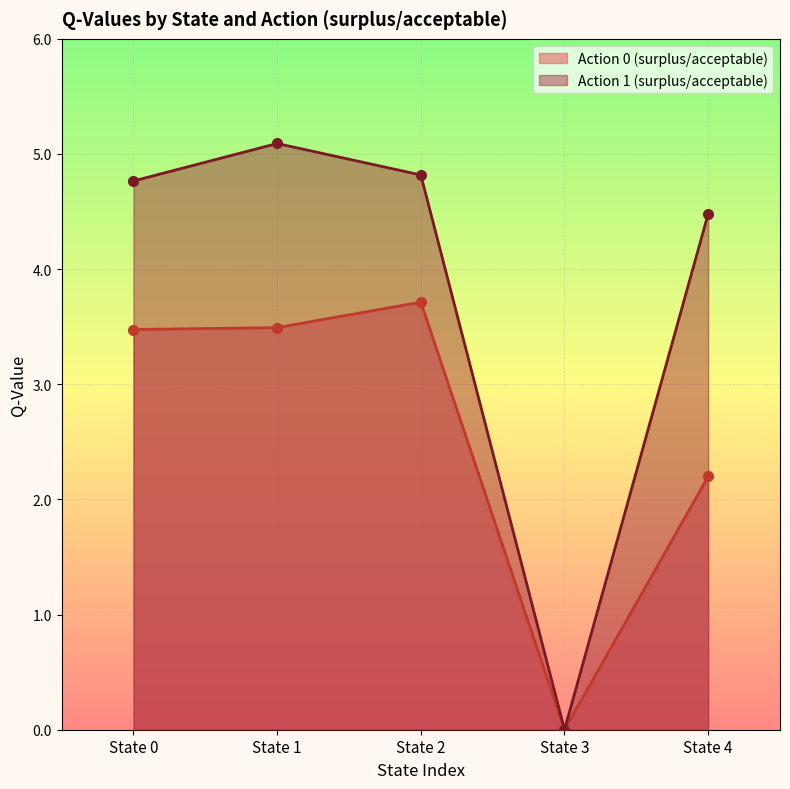

True or false: Action 0 (surplus/acceptable) and Action 1 (surplus/acceptable) cross at least once.

False